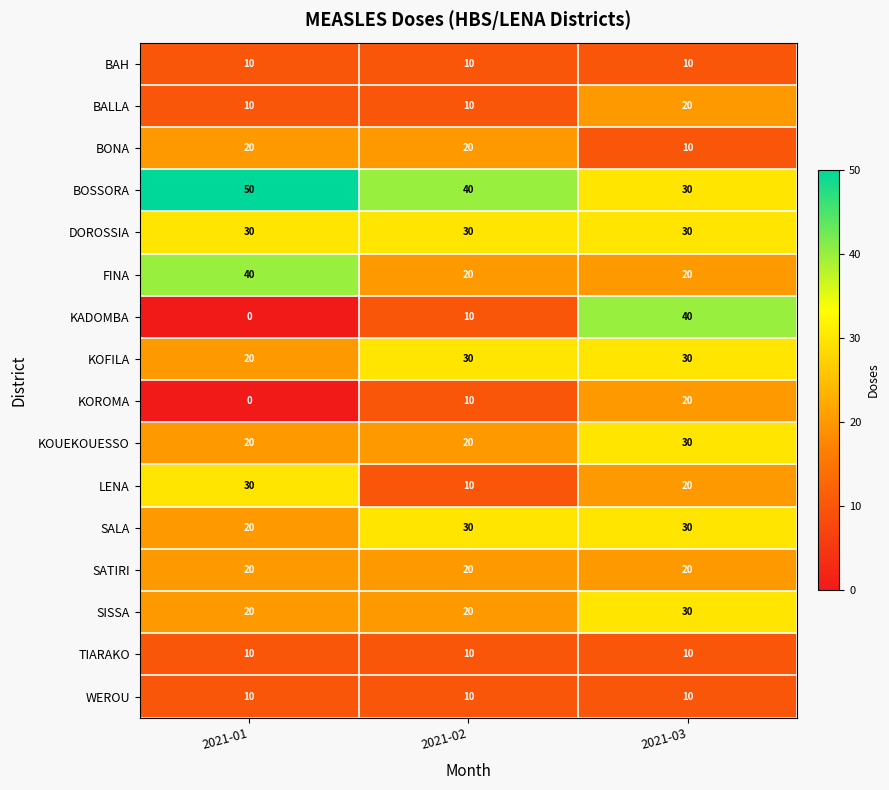

What is the spread (max minus min) of values at 2021-02?

30